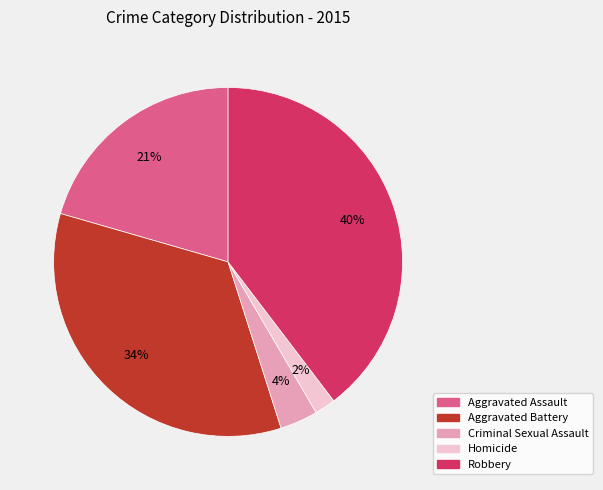

Does any single category account for the majority?

No